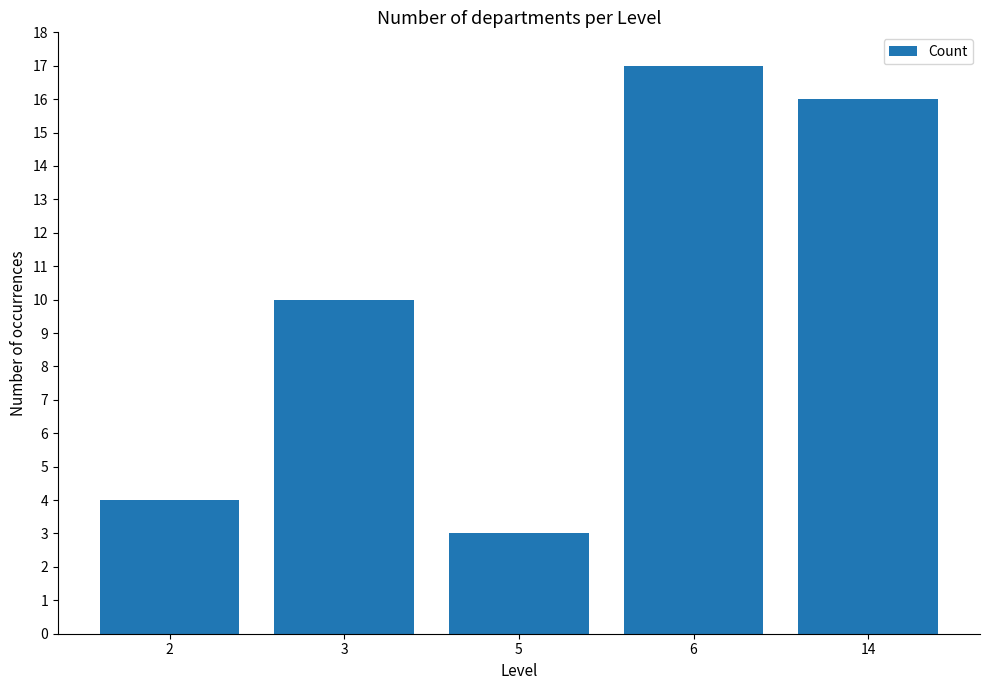

Count the number of data series in this chart.

1